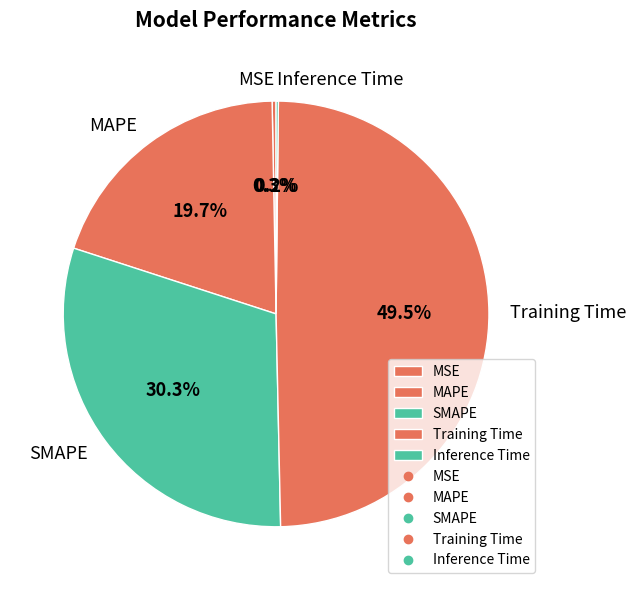

Combined, do MAPE and MSE account for over 50%?

No